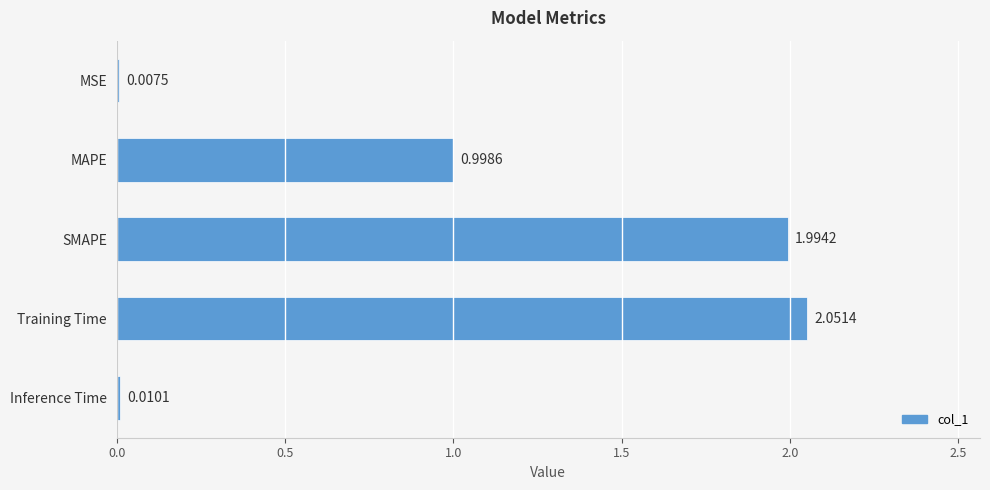

How many distinct data groups are displayed?

1